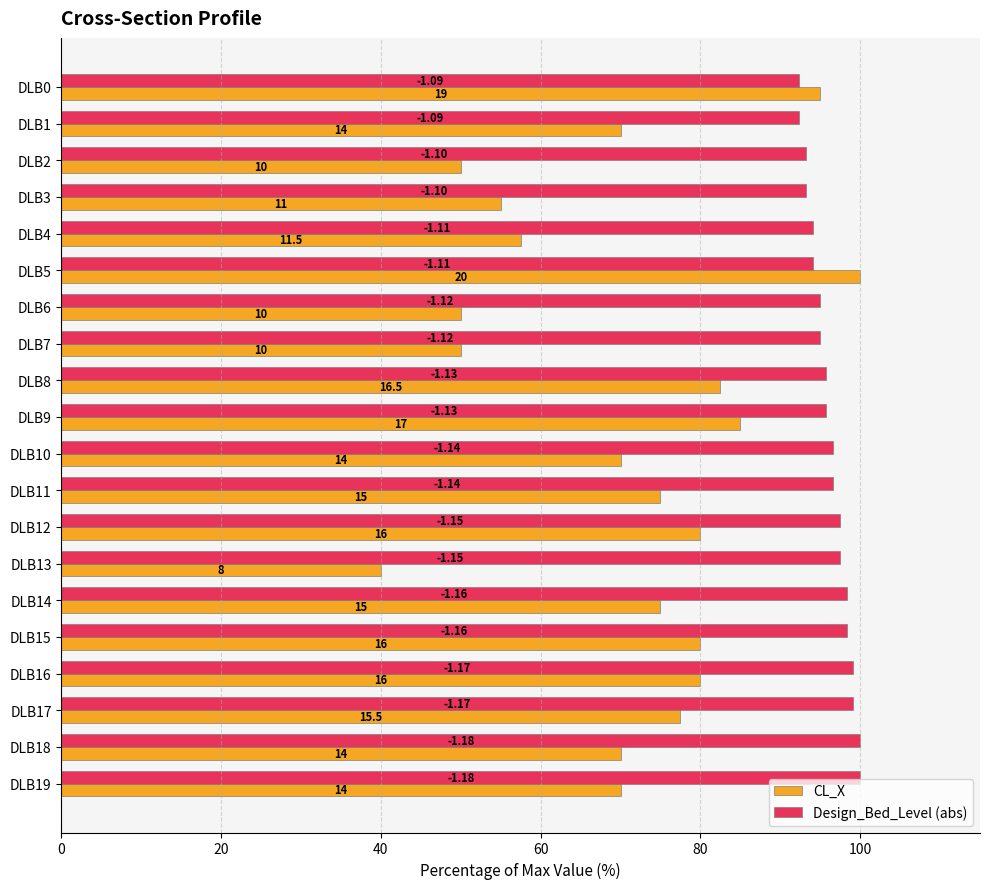

What is the lowest value of the Design_Bed_Level (abs) series?

92.4